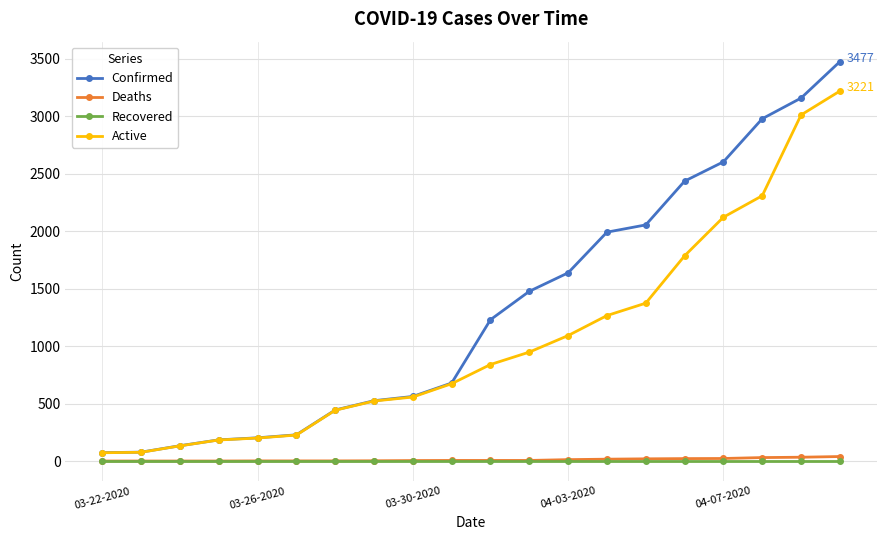

What are all the series names shown in the legend?

Confirmed, Deaths, Recovered, Active